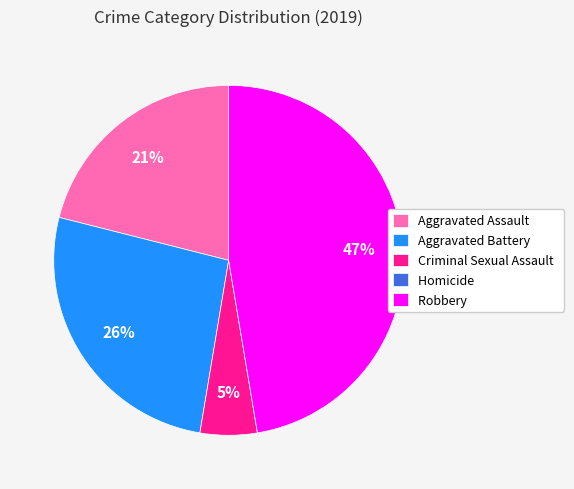

Approximately how many times larger is the value at Robbery compared to Aggravated Battery?

1.8